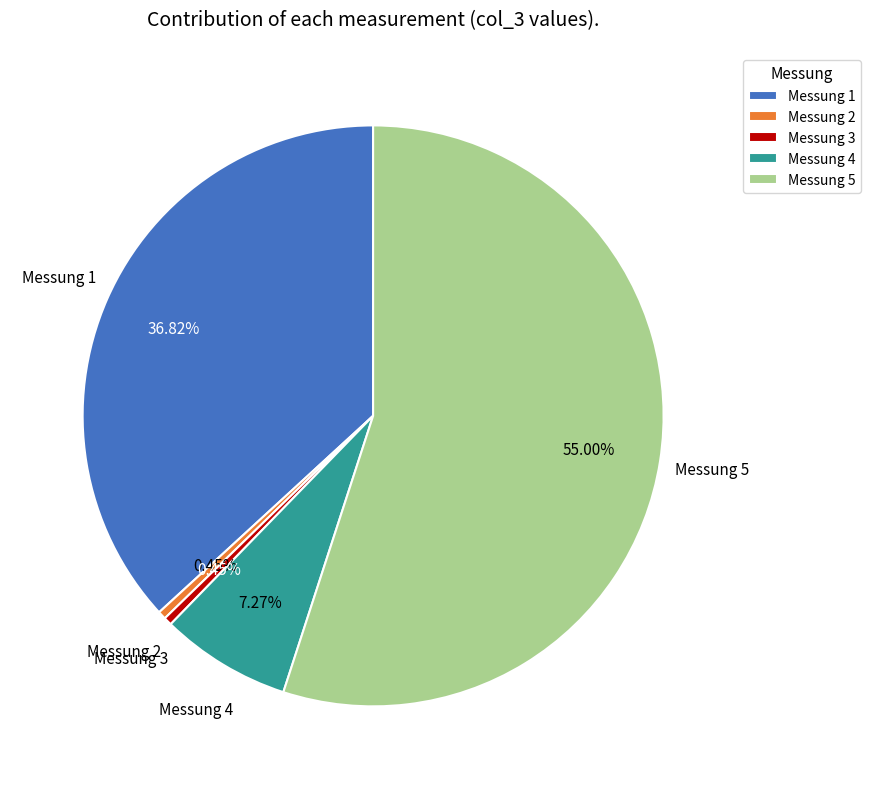

Which category accounts for the majority?

Messung 5